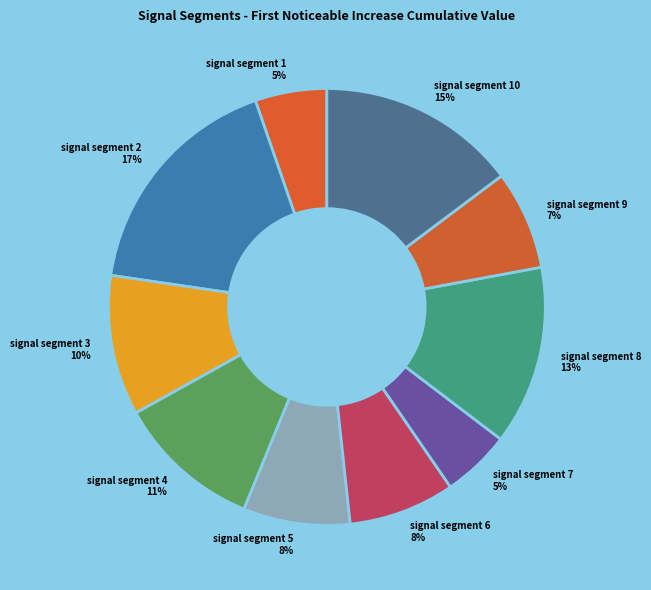

How many slices are in this pie chart?

10